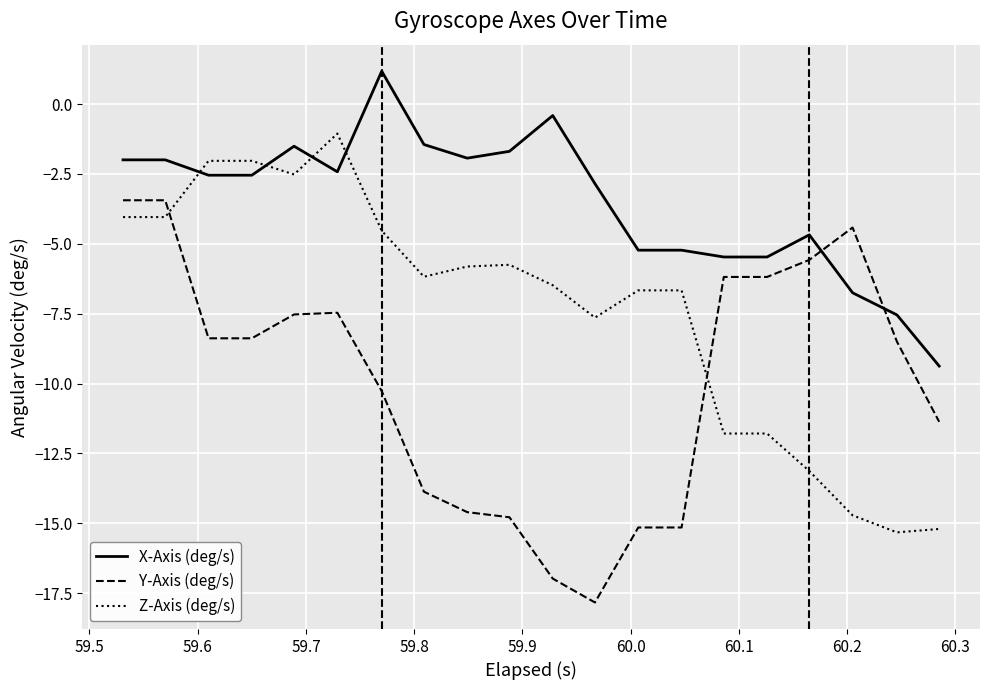

Which series has the largest total across all categories?

X-Axis (deg/s)